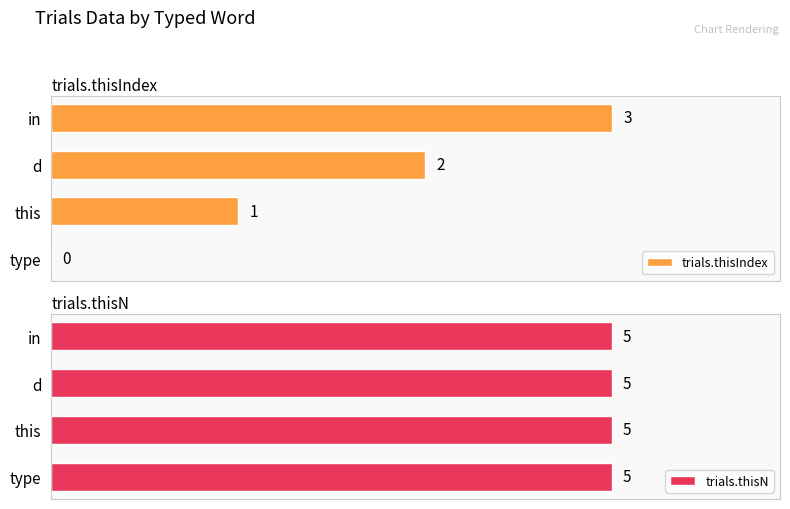

Where is trials.thisIndex nearest to the value 1?

this